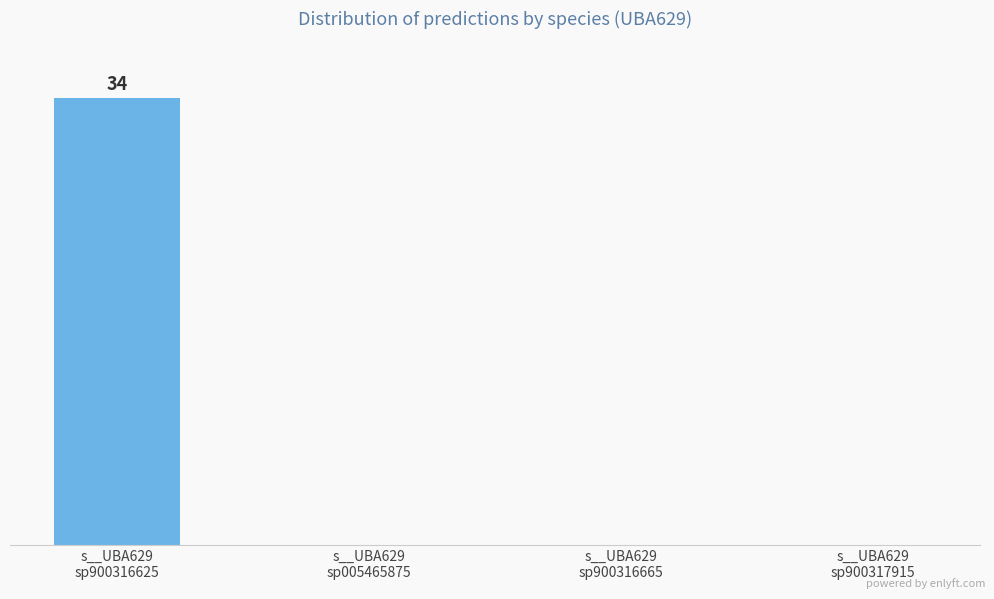

What is the difference between the maximum and minimum values?

34